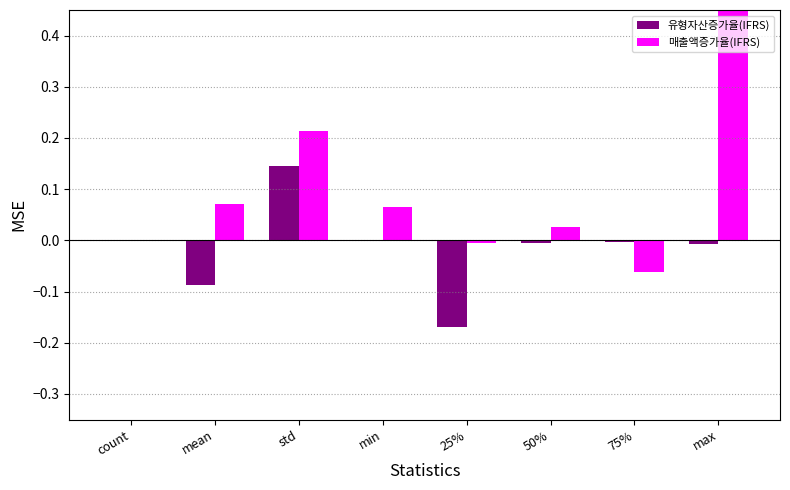

Which has a higher value, min or 50%?

min